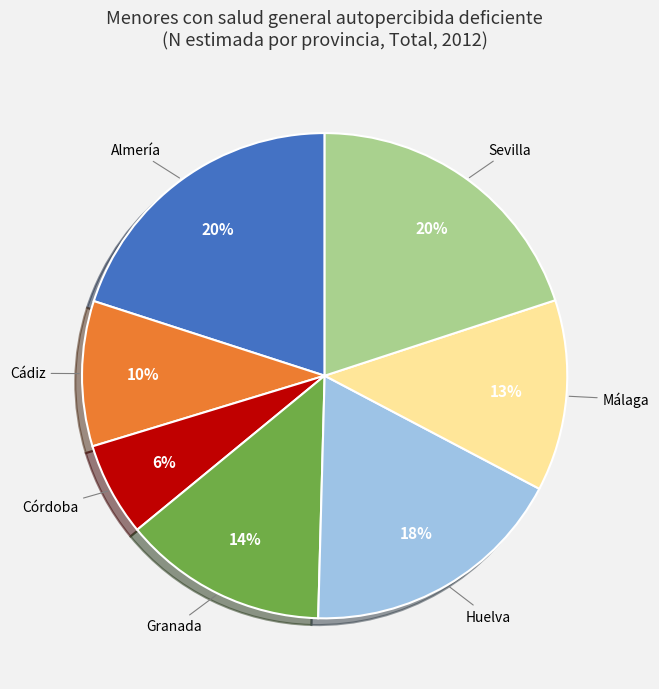

Is there any slice that represents more than half of the pie?

No